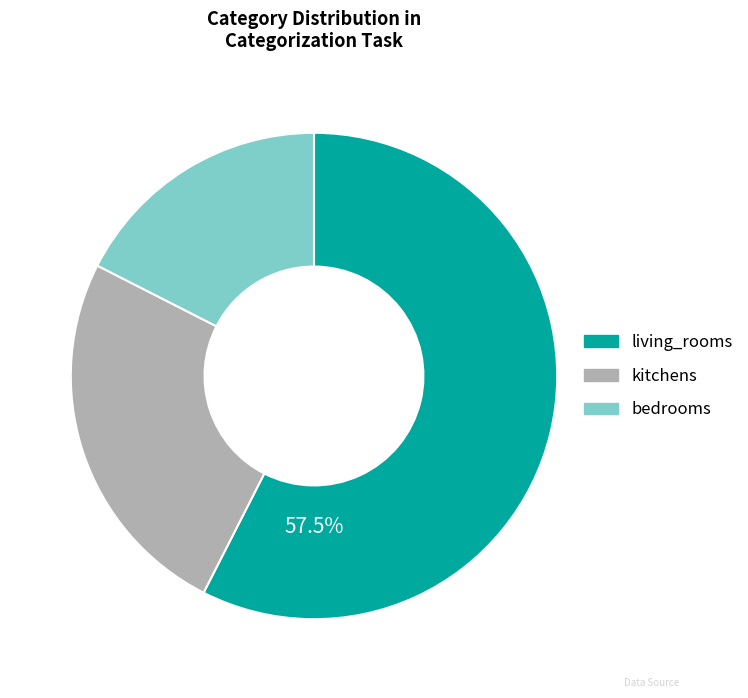

What is the largest slice in the pie chart?

living_rooms